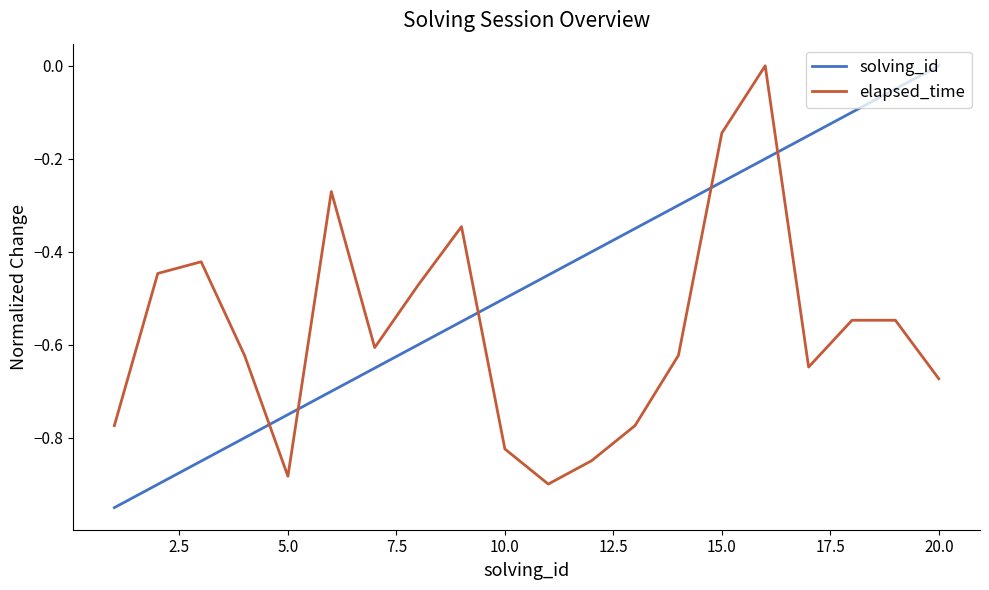

Which series has the widest spread of values?

solving_id